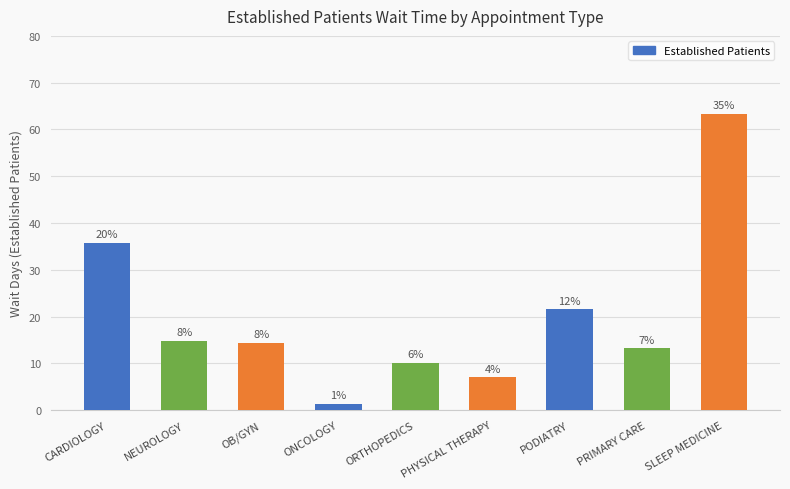

What is the label of the 8th bar from the right?

NEUROLOGY